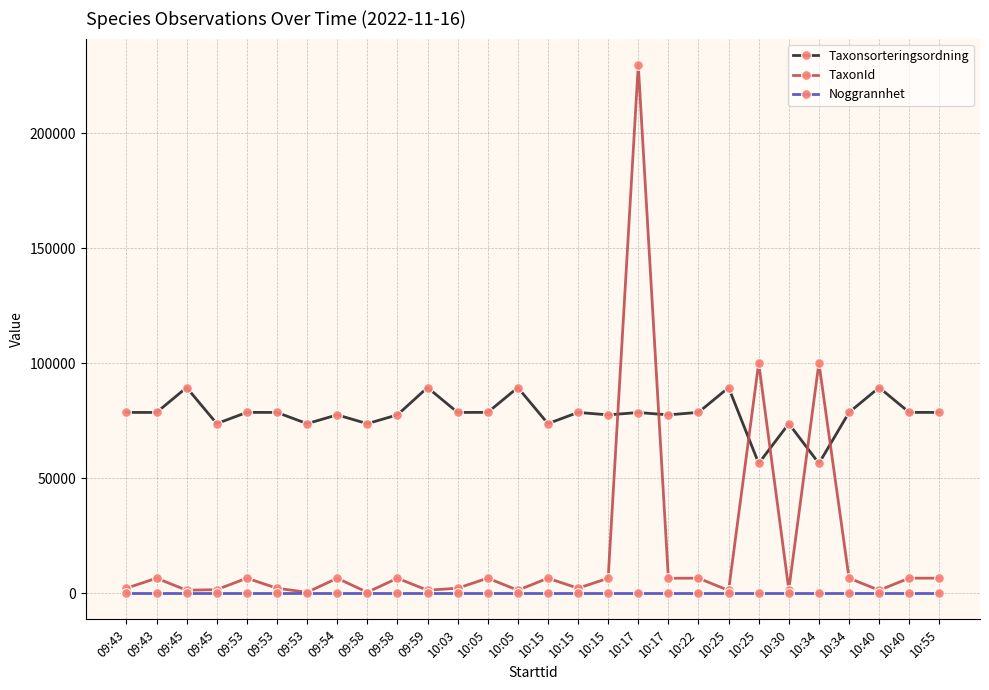

What is the sum of all Noggrannhet values?

700